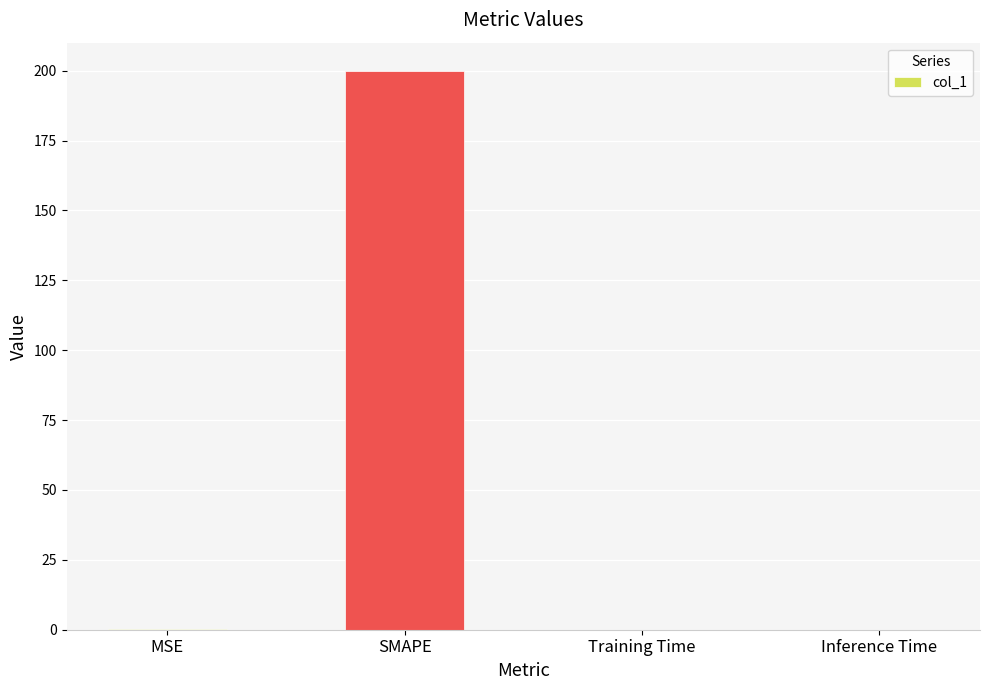

What is the sum of all values?

200.2